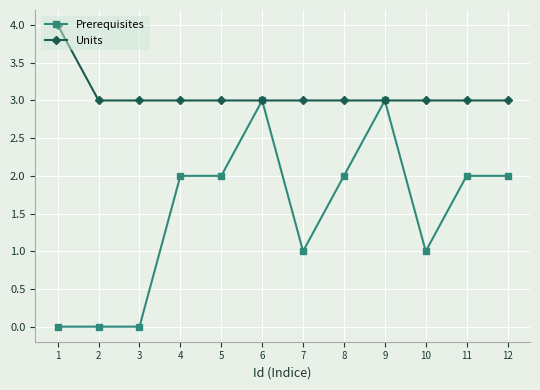

What is the difference between the maximum and minimum values in the Prerequisites series?

3